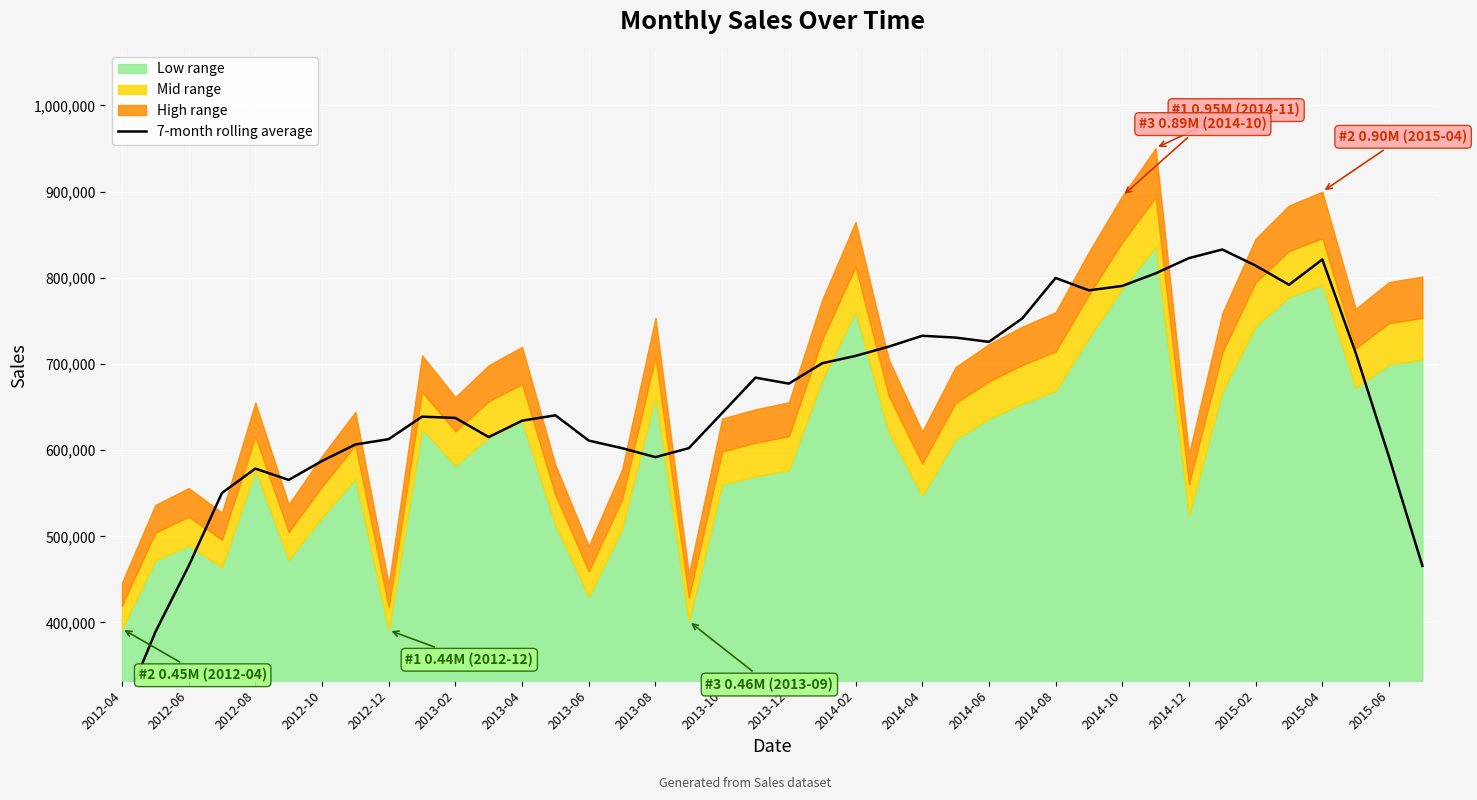

How many categories are shown in the chart?

40